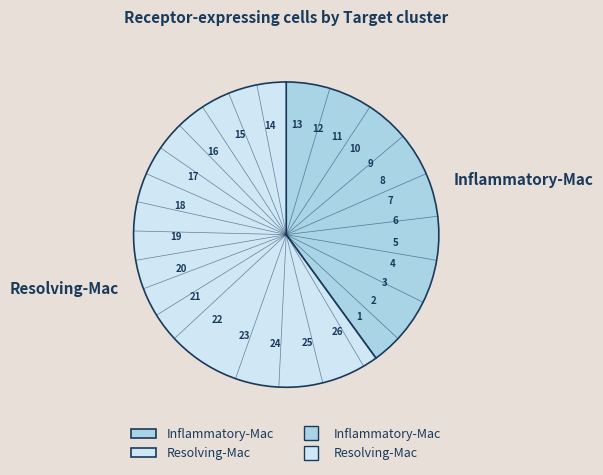

True or false: Resolving-Mac accounts for 50% of the total.

False